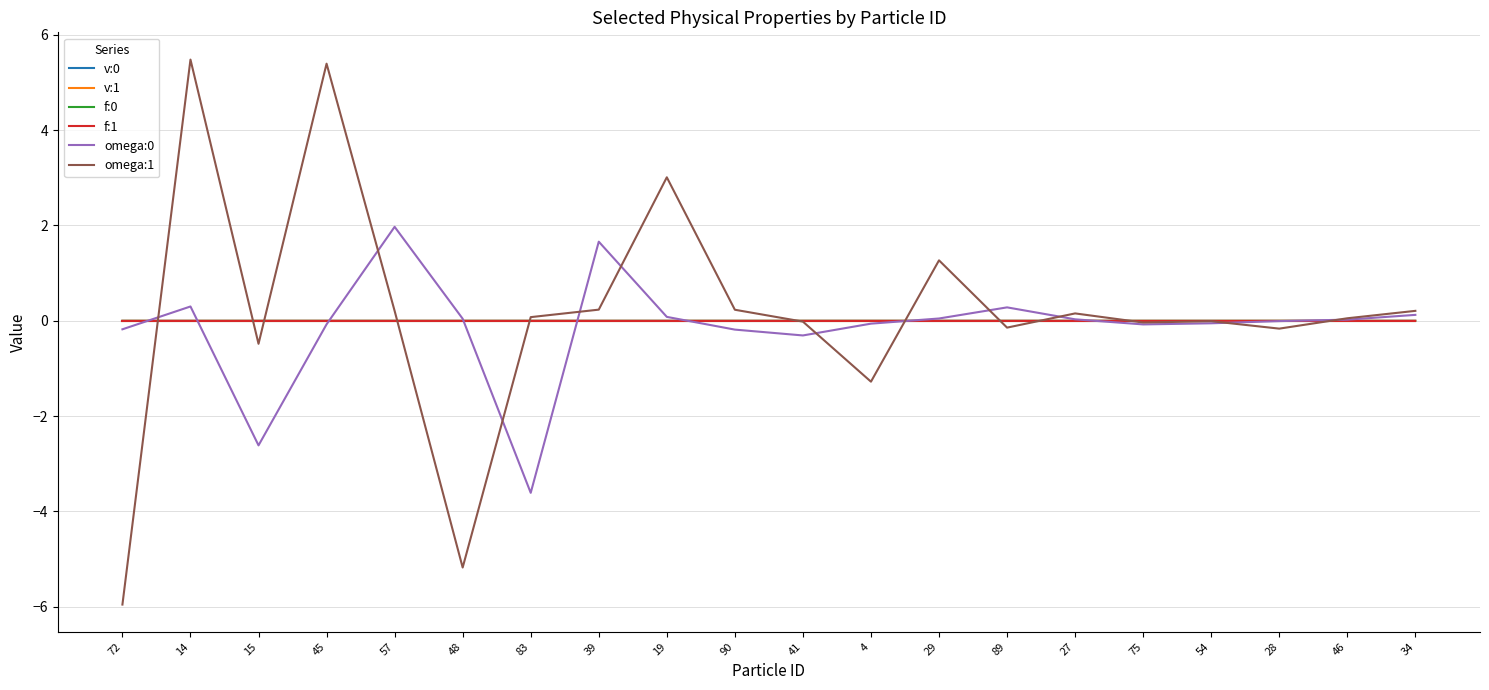

Which series has the largest range (max minus min)?

omega:1